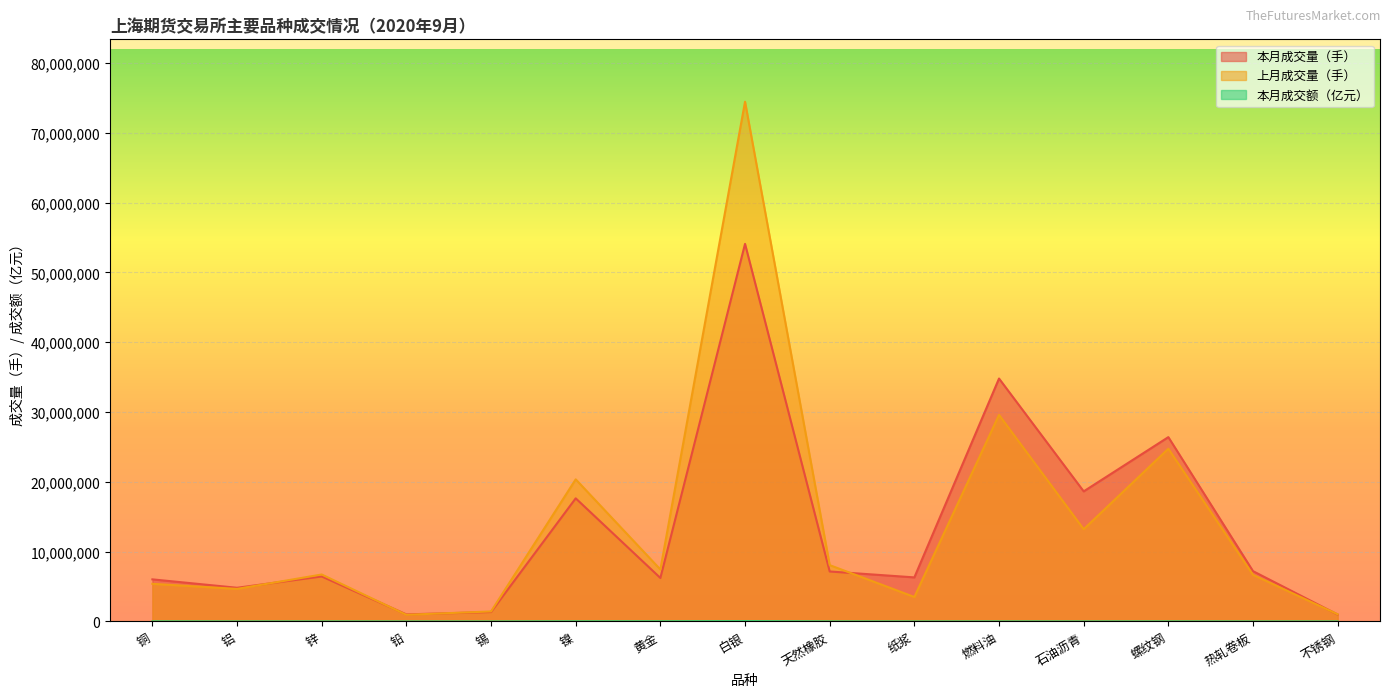

What is the total value across all series at 石油沥青?

31856863.0